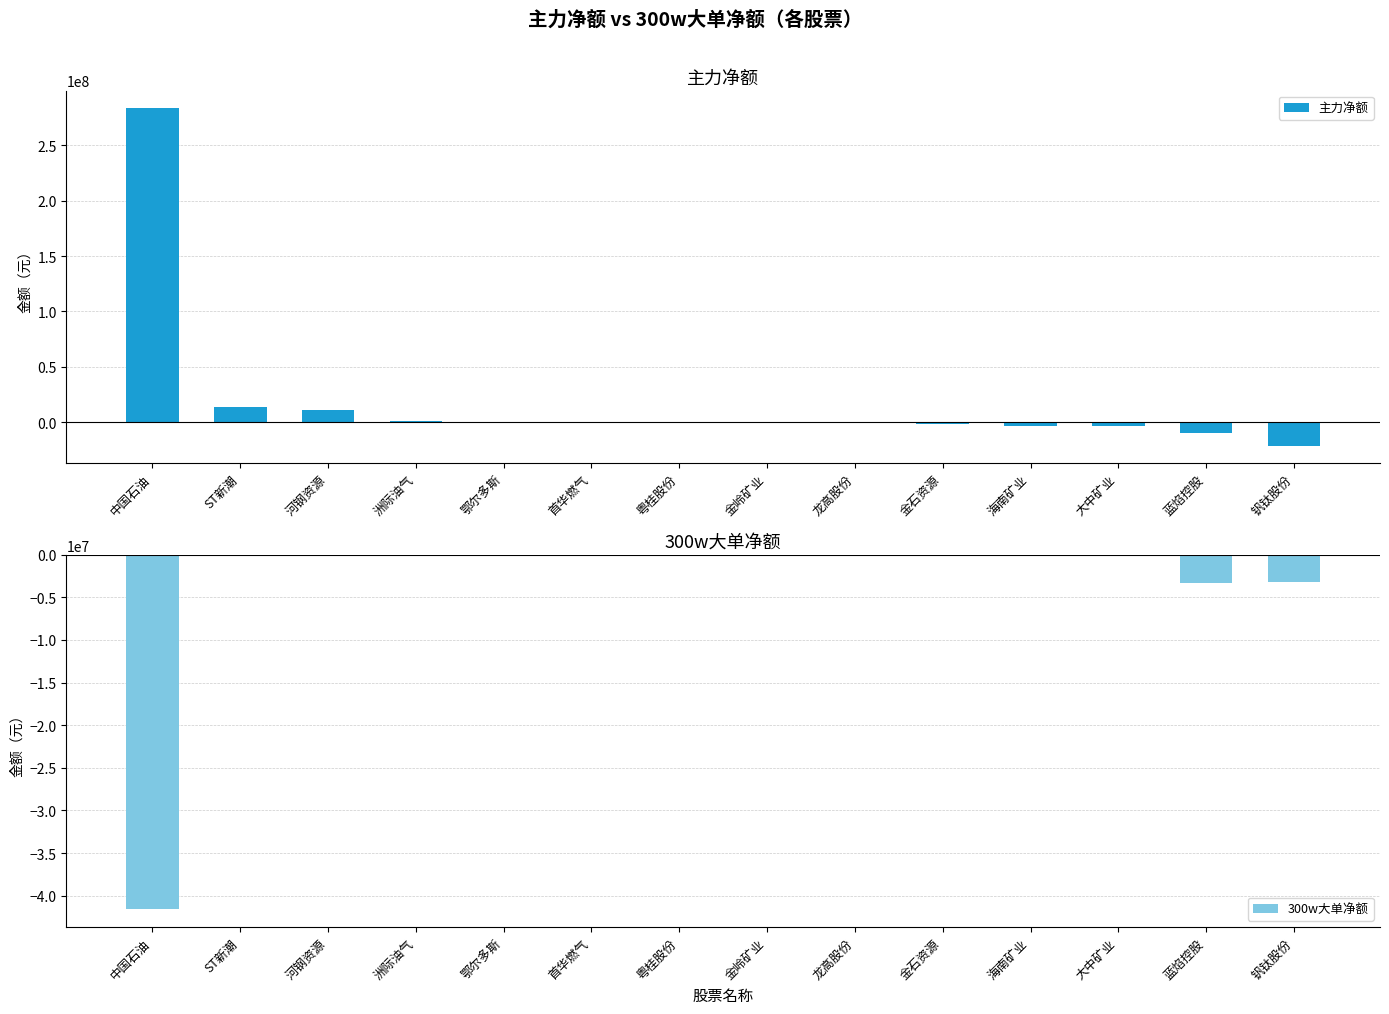

Which category has the lowest value in the 主力净额 series?

钒钛股份